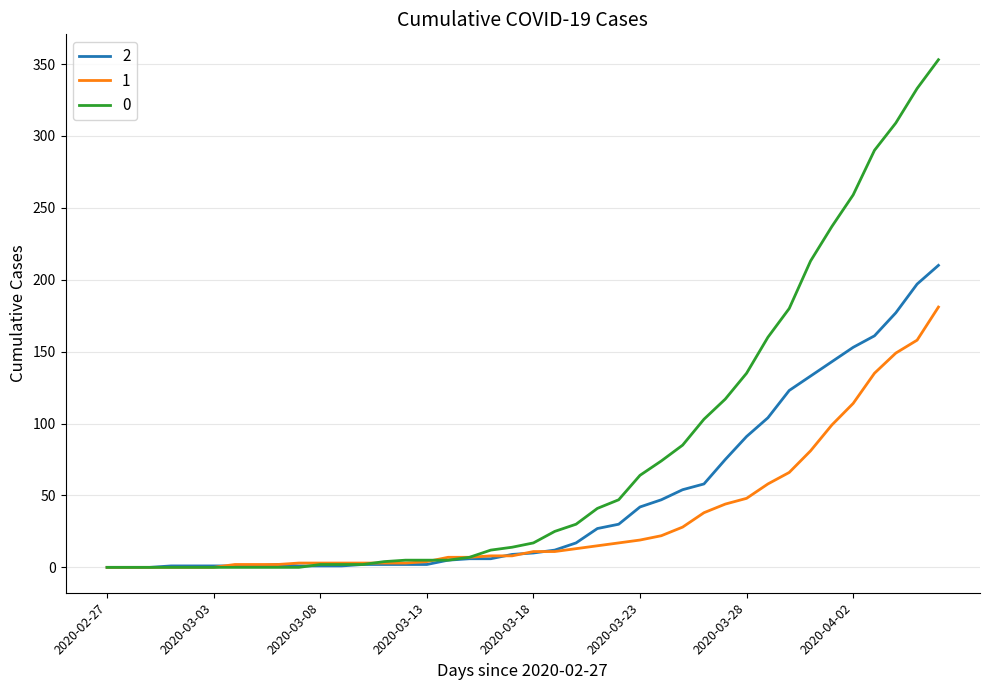

List the series in order of their peak value, lowest first.

1, 2, 0